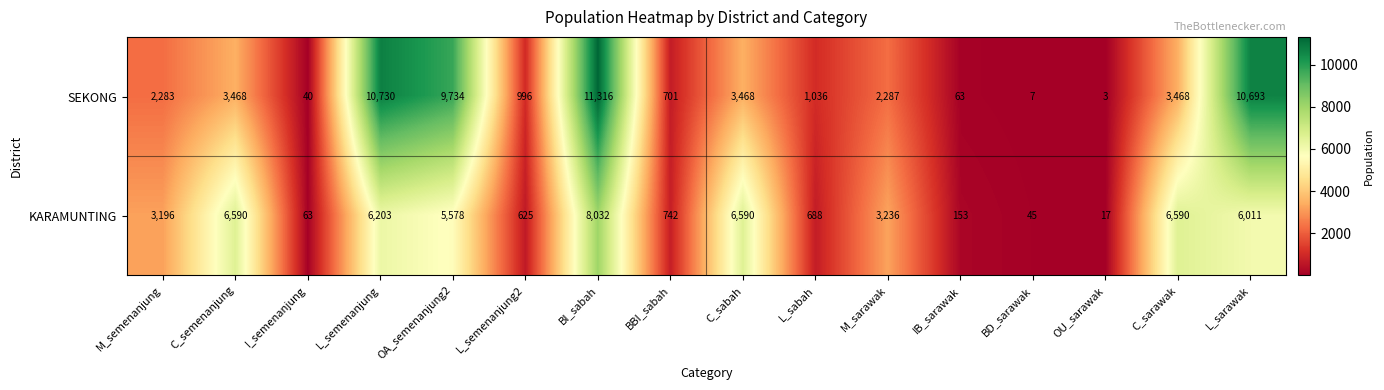

List the series in order of their overall mean, lowest first.

KARAMUNTING, SEKONG